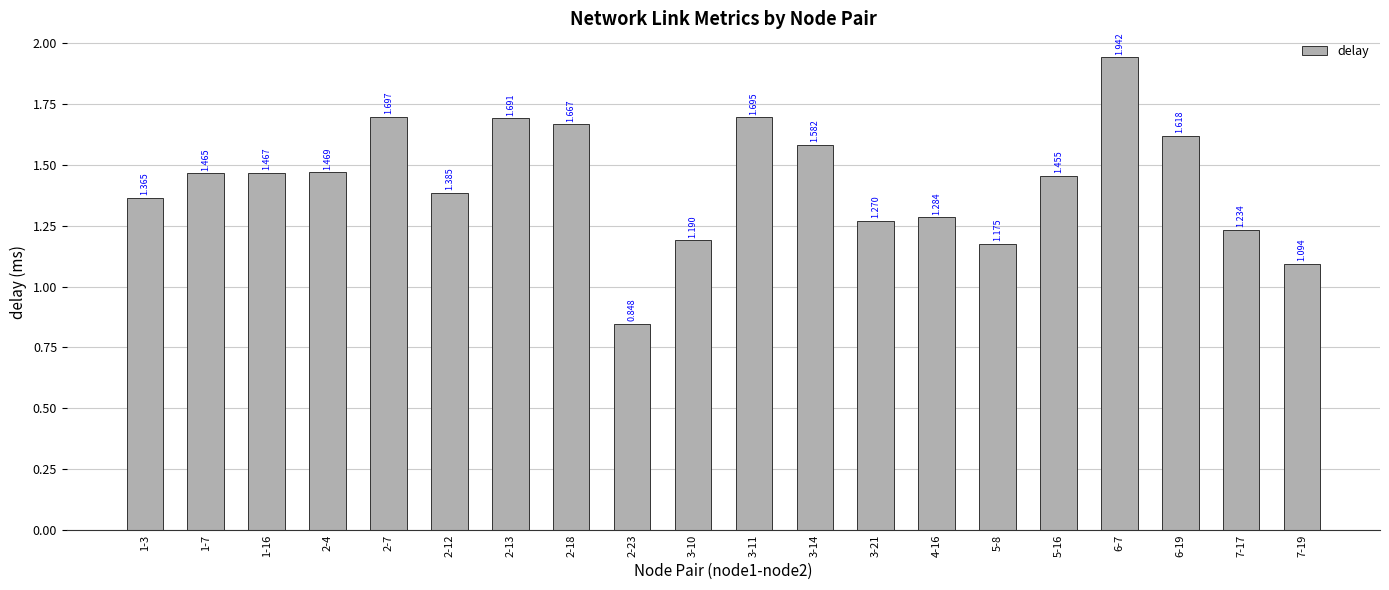

List the labels in order of value, smallest first.

2-23, 7-19, 5-8, 3-10, 7-17, 3-21, 4-16, 1-3, 2-12, 5-16, 1-7, 1-16, 2-4, 3-14, 6-19, 2-18, 2-13, 3-11, 2-7, 6-7